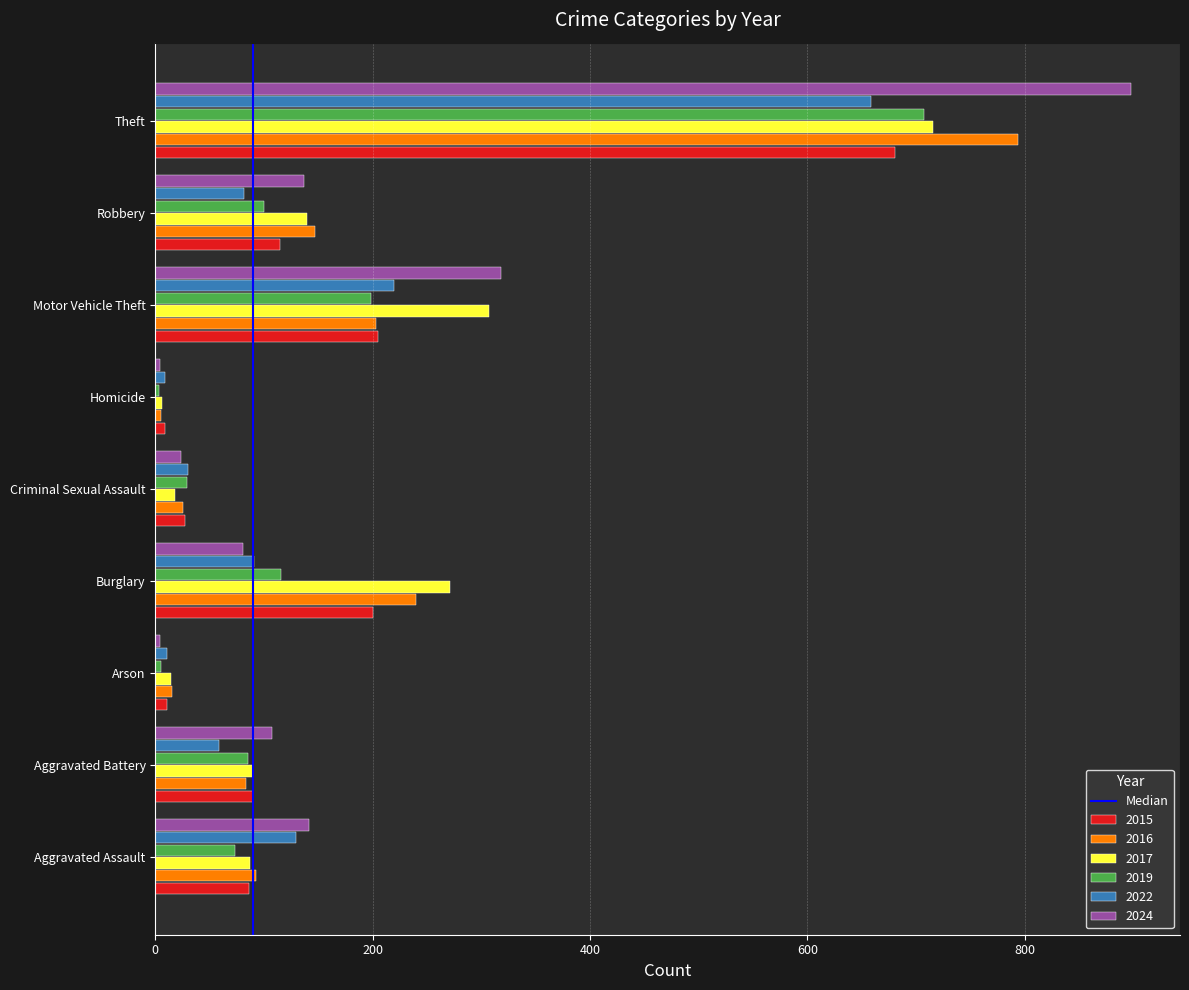

What is the difference between the highest and lowest values at Theft?

239